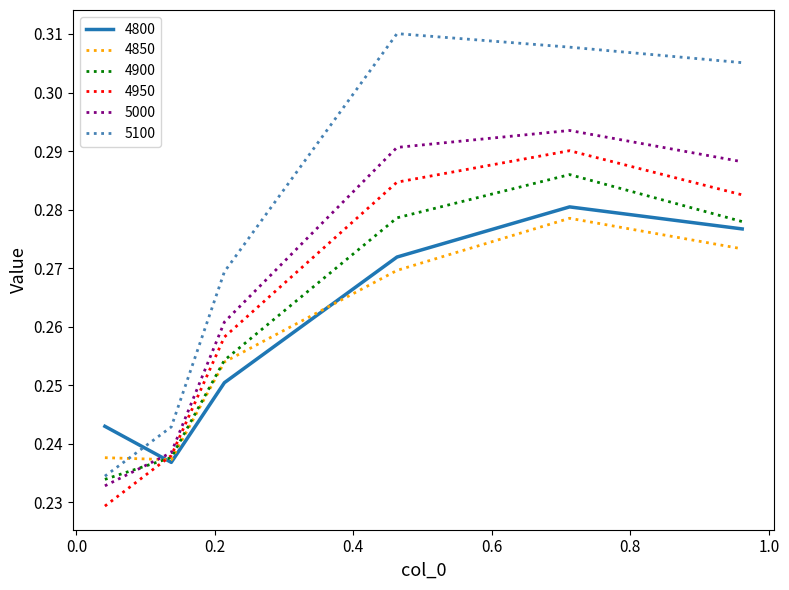

Which series has the widest spread of values?

5100